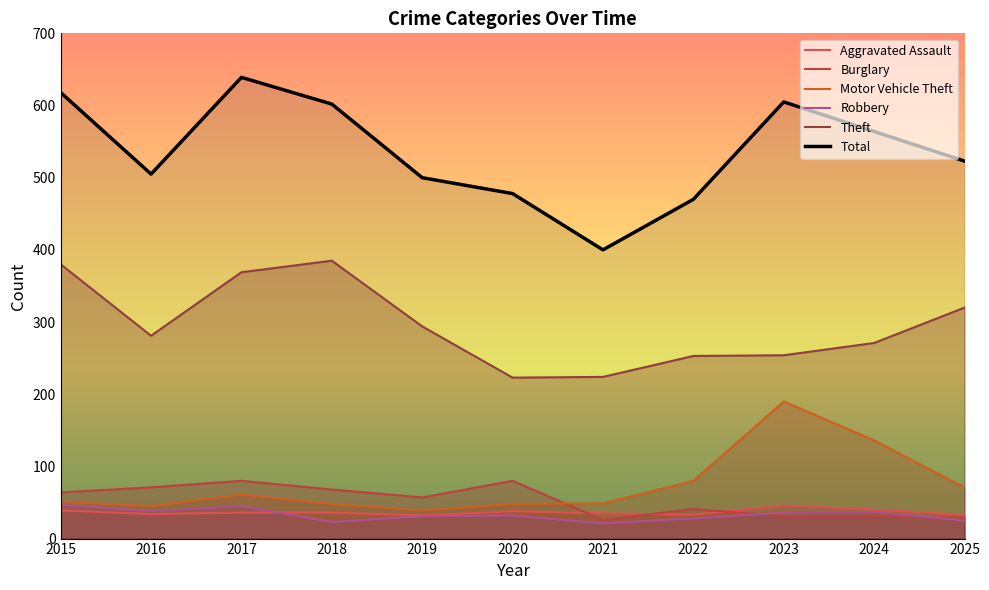

Count the number of categories in the chart.

11